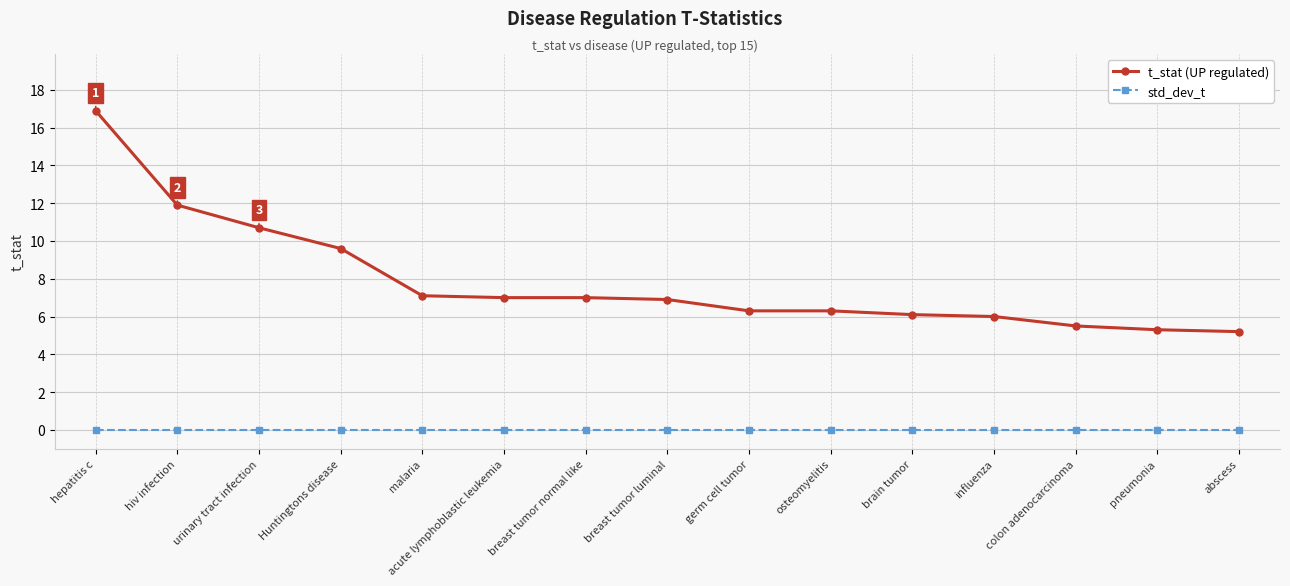

What is the spread (max minus min) of values at abscess?

5.2